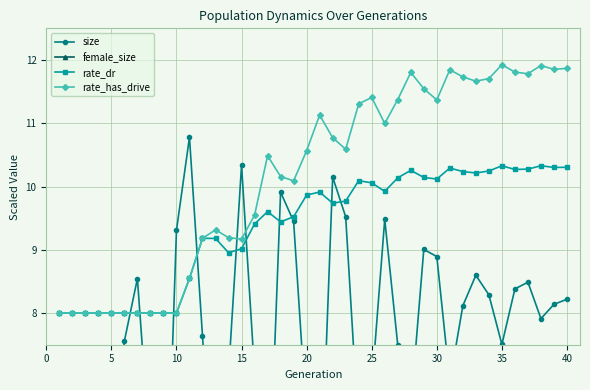

True or false: female_size and rate_has_drive intersect in this chart.

False